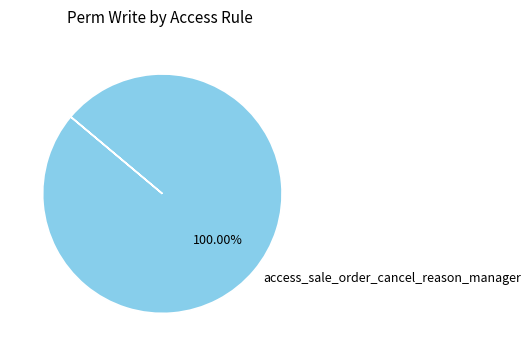

Rank the categories by value from lowest to highest.

access_sale_order_cancel_reason_manager